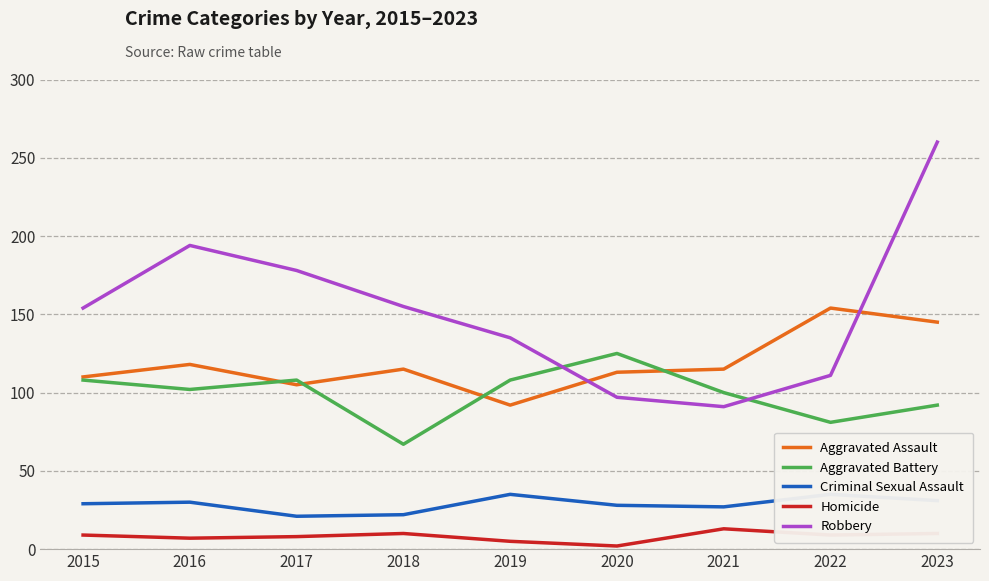

The Criminal Sexual Assault series shows 31 at 2023. True or false?

True